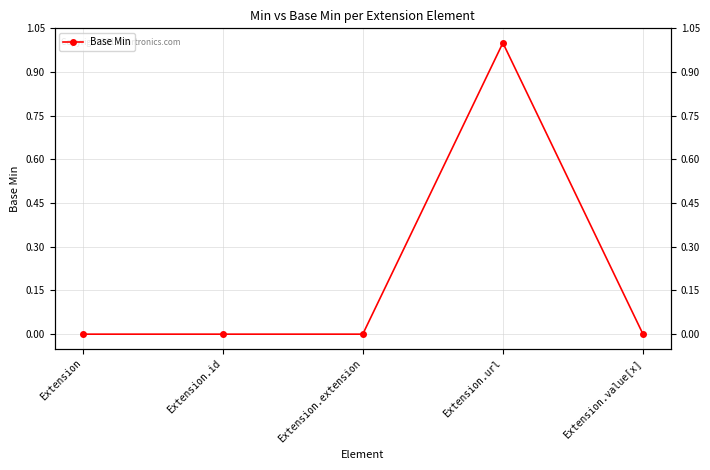

What is the sum of all values?

1